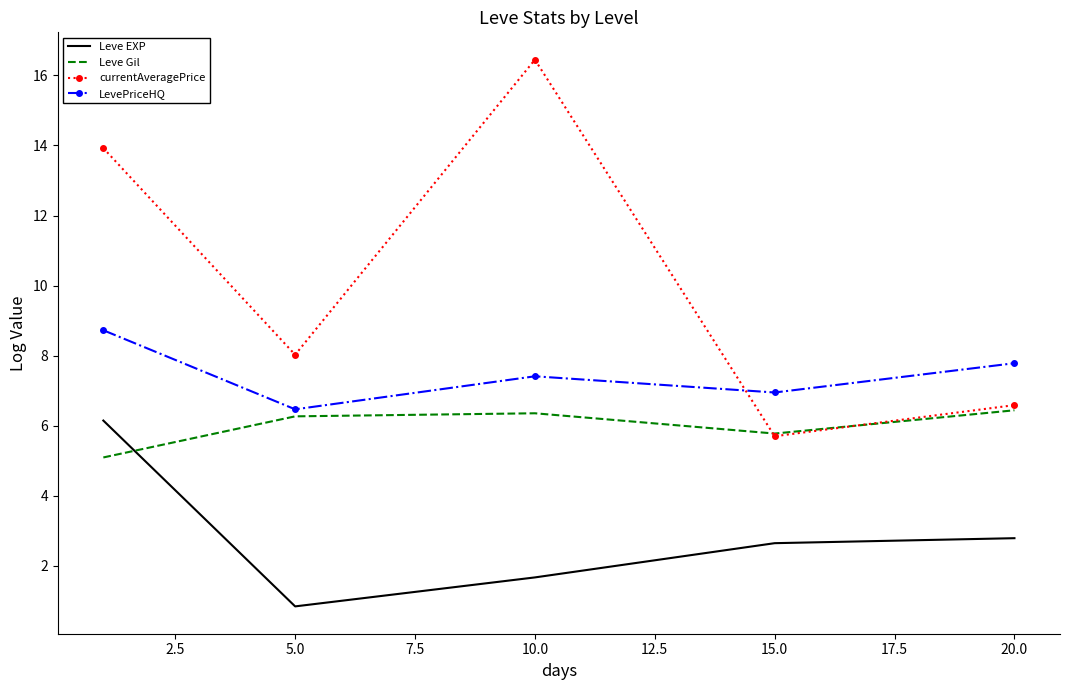

What is the smallest value displayed?

0.8